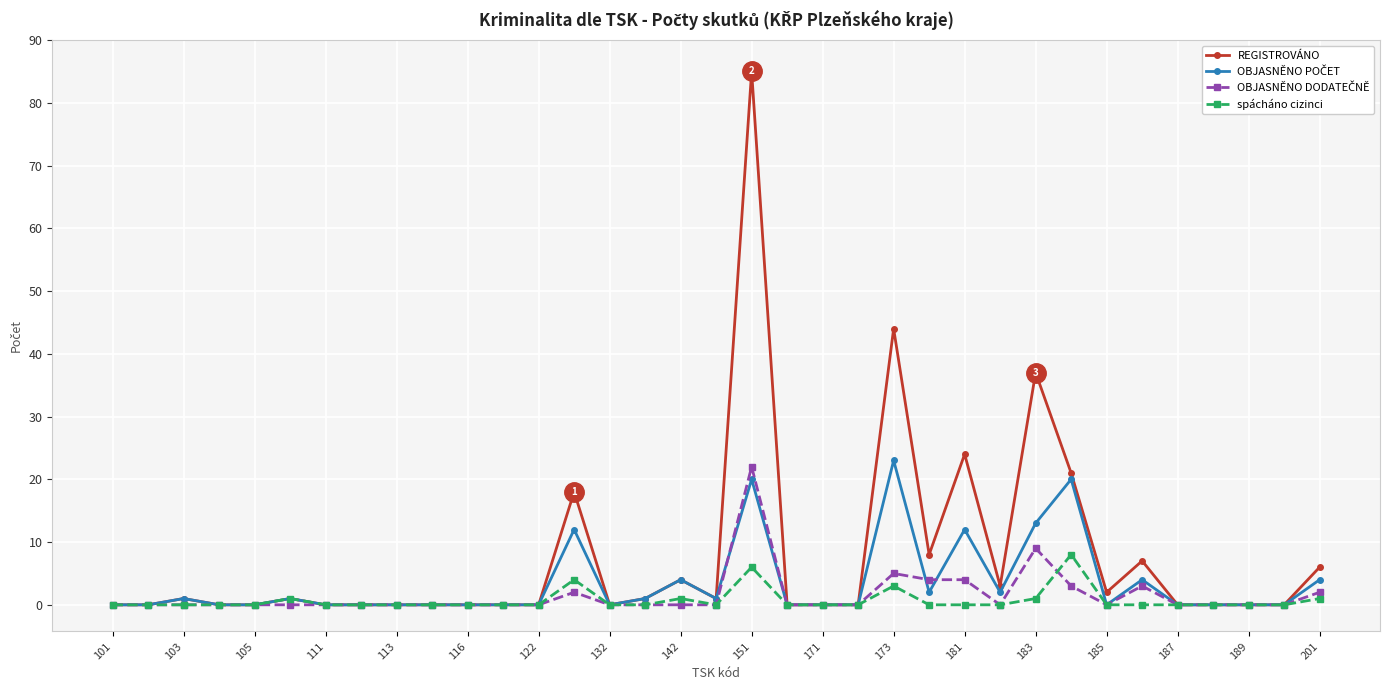

True or false: spácháno cizinci has more than 2 interior local peaks.

True